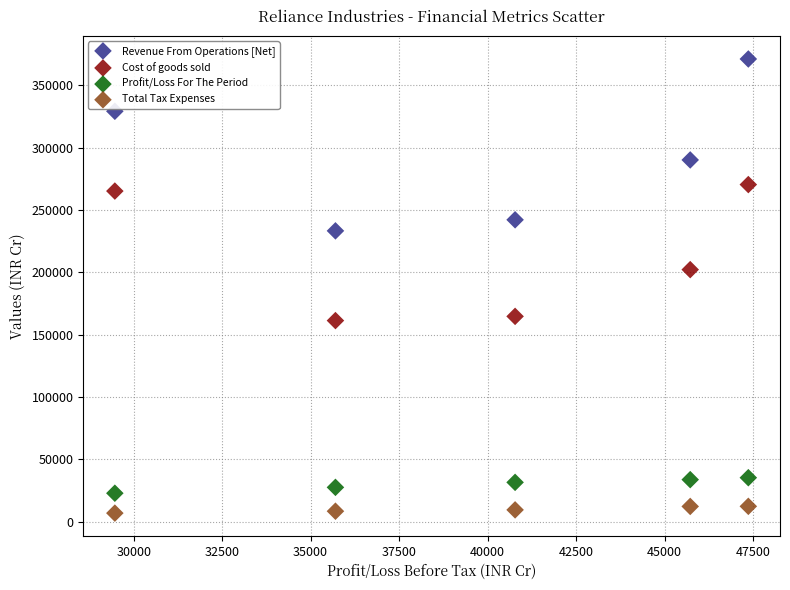

What is the X range (max minus min) for the scatter plot?

17899